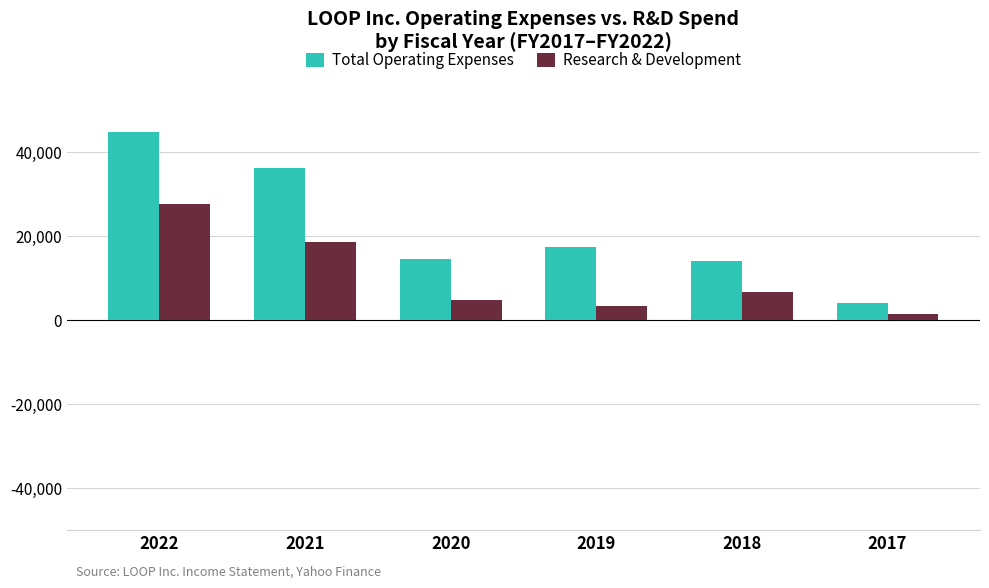

What is the difference between the highest and lowest values at 2019?

14100